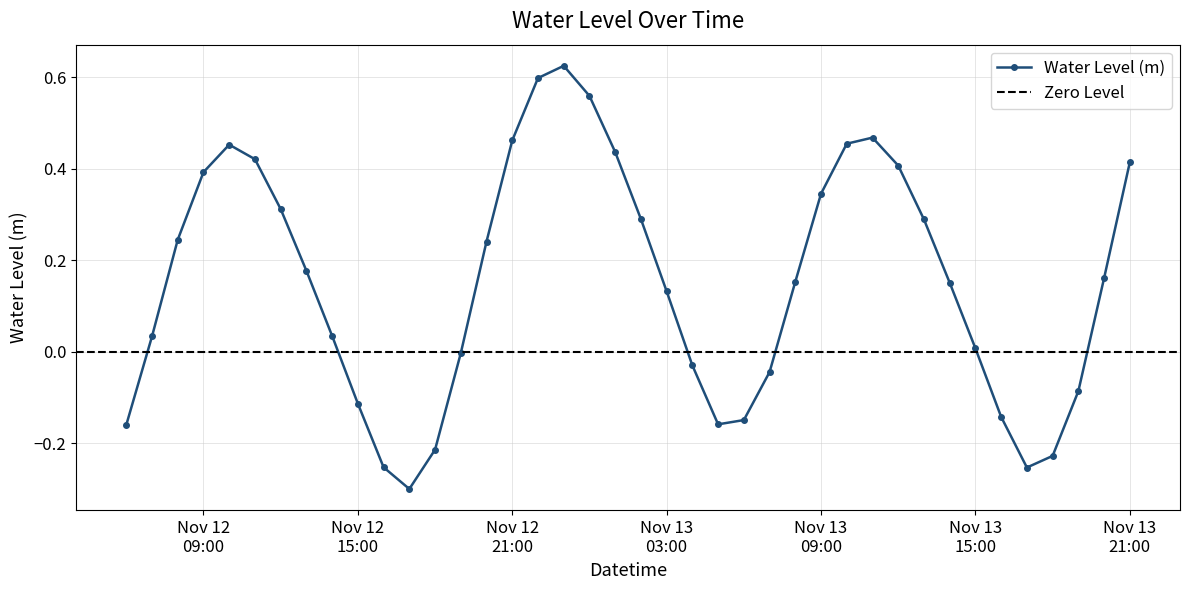

Does the chart display data point markers on the line(s)?

Yes